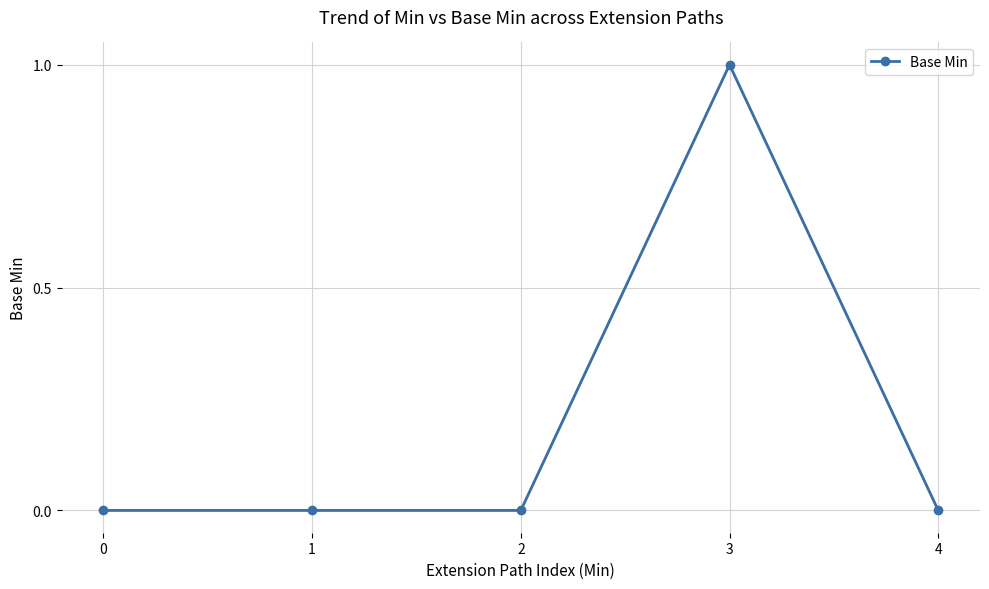

Which category has the highest value across all series?

3